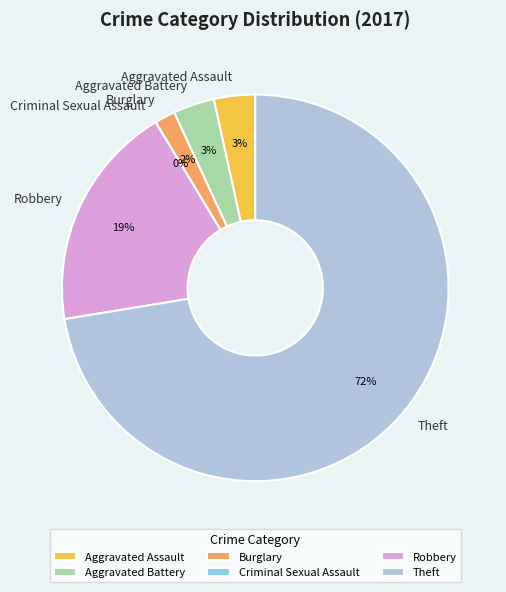

Is the sum of Criminal Sexual Assault and Aggravated Battery greater than half?

No